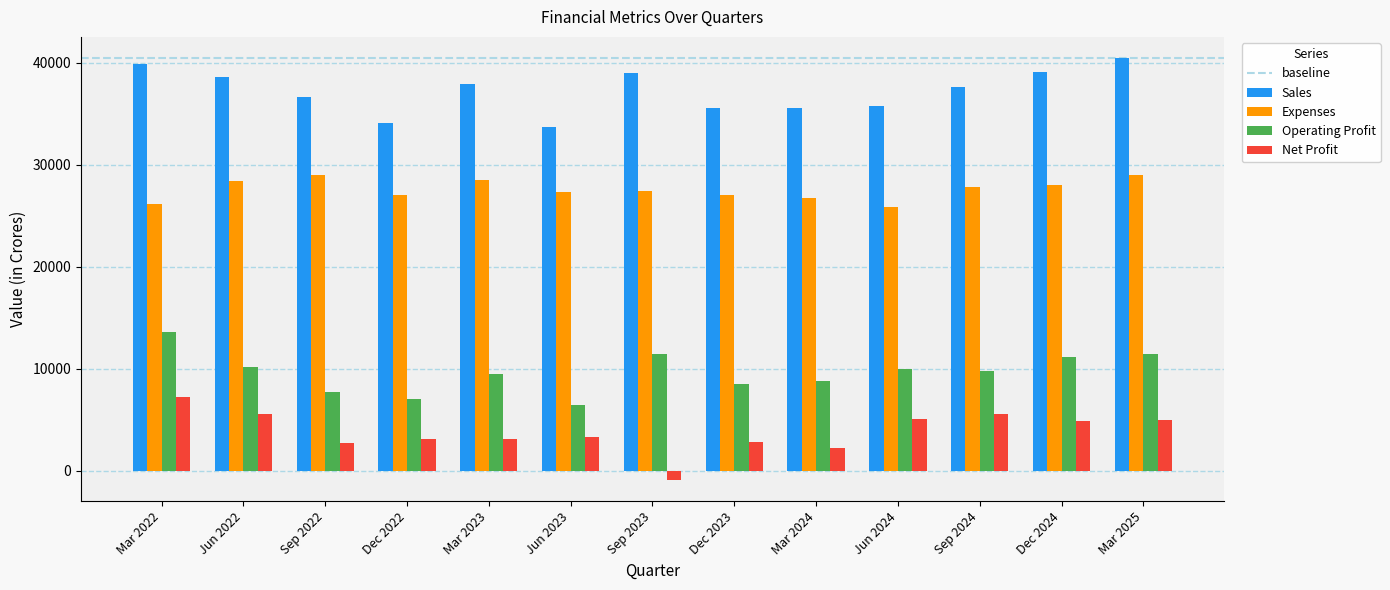

Which series changed the most between Dec 2022 and Jun 2024?

Operating Profit